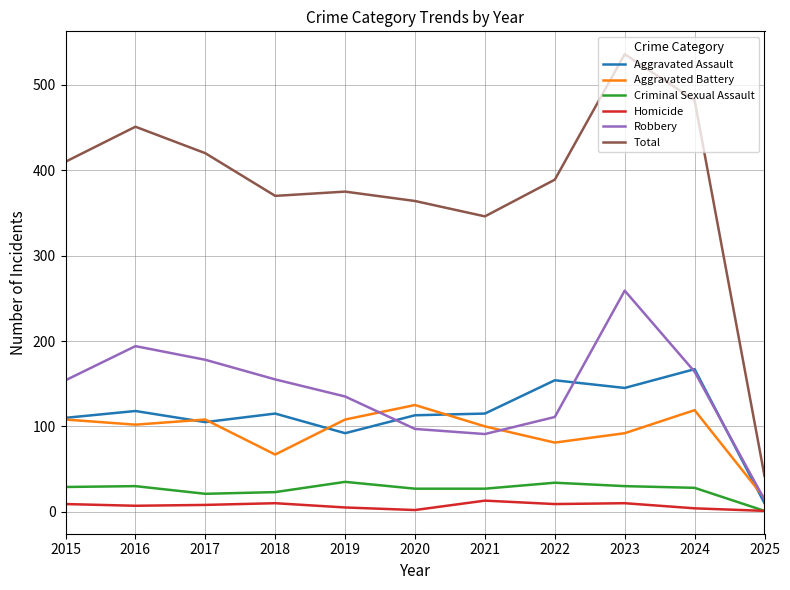

What are all the series names shown in the legend?

Aggravated Assault, Aggravated Battery, Criminal Sexual Assault, Homicide, Robbery, Total